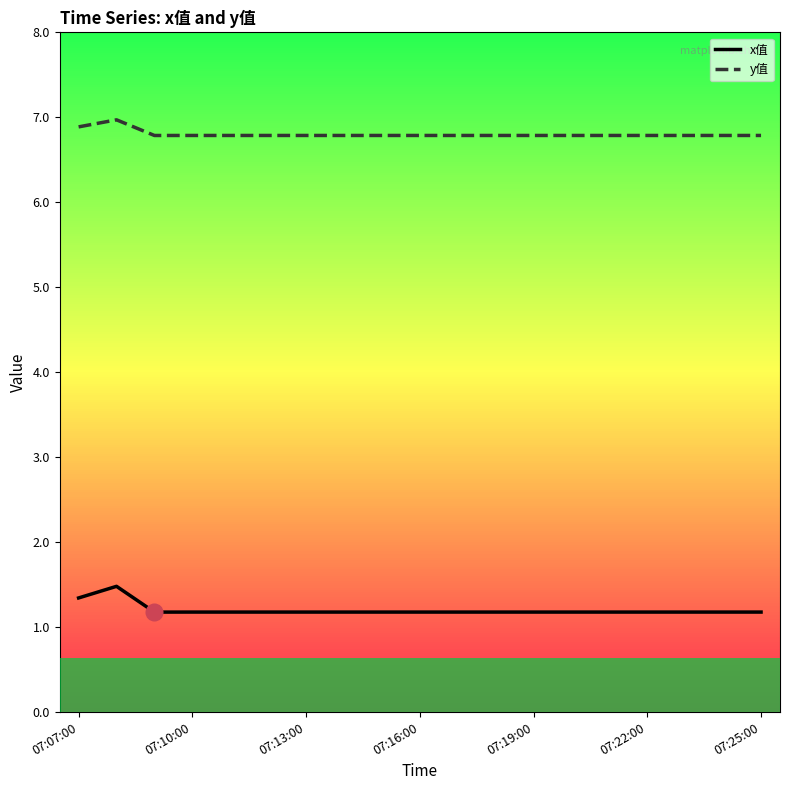

List the series in order of their peak value, highest first.

y值, x值